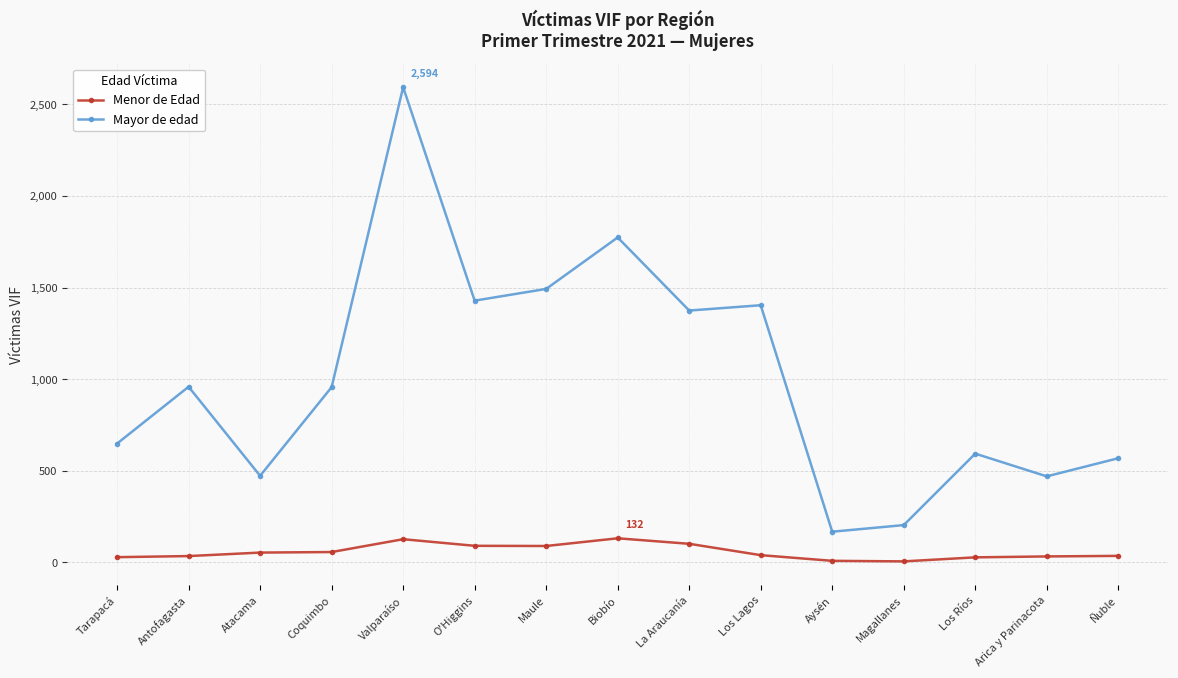

Where does the Menor de Edad series first go above 40?

Atacama